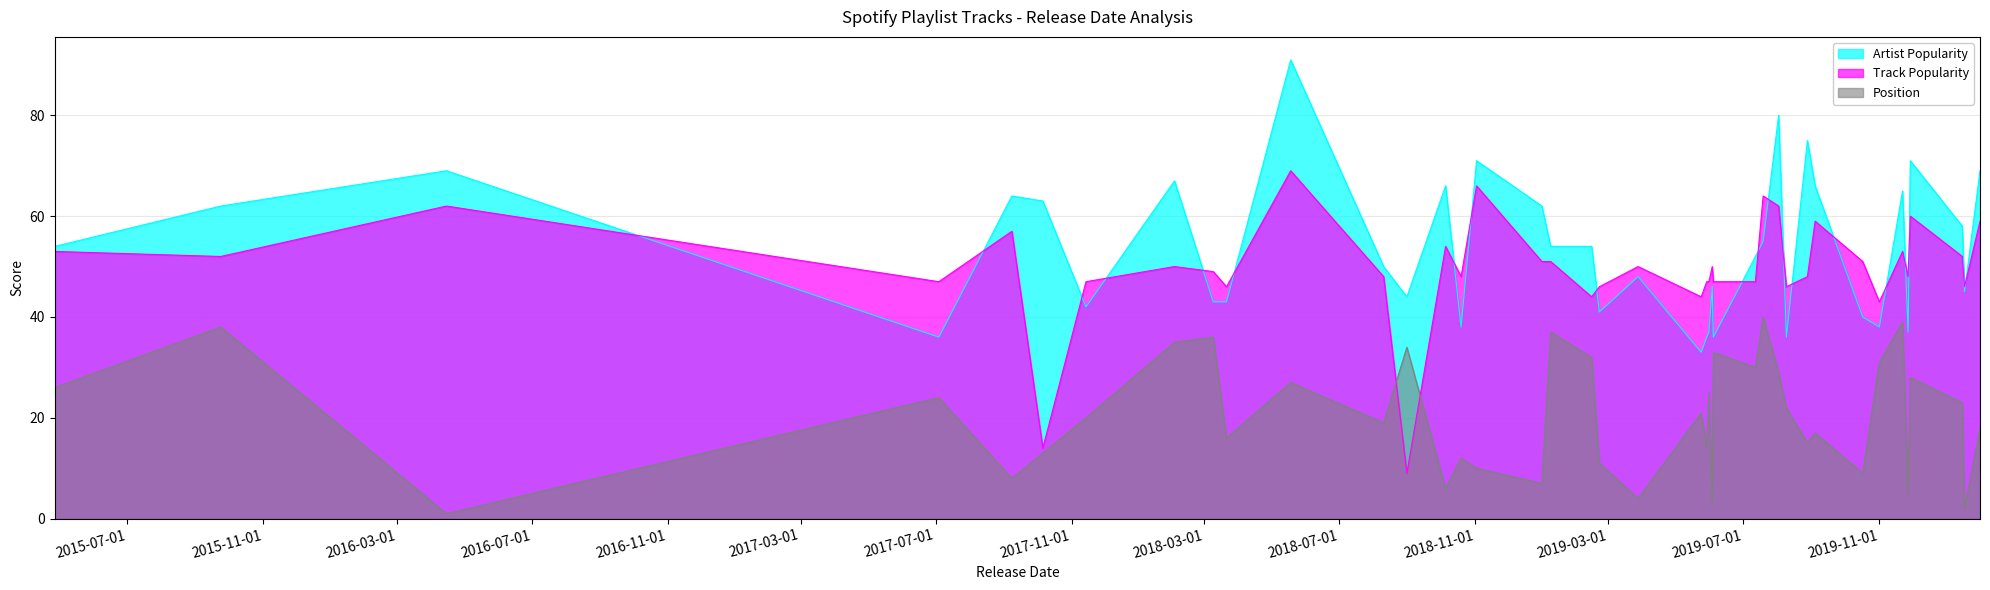

List the series in order of their peak value, lowest first.

Position, Track Popularity, Artist Popularity